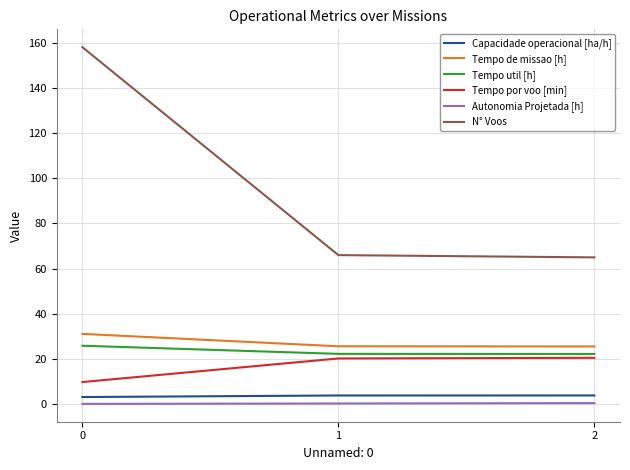

What is the minimum value for Tempo de missao [h]?

25.6